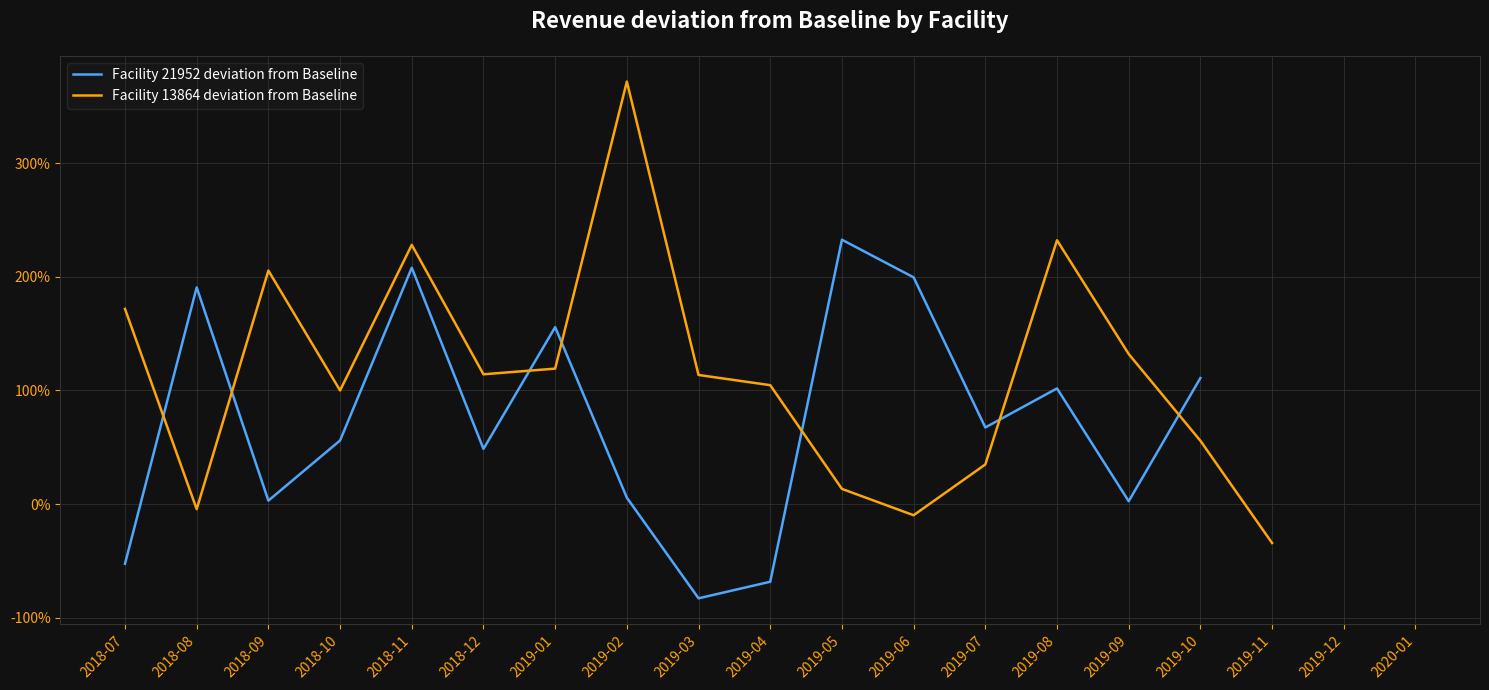

True or false: Facility 21952 deviation from Baseline and Facility 13864 deviation from Baseline cross at least once.

True